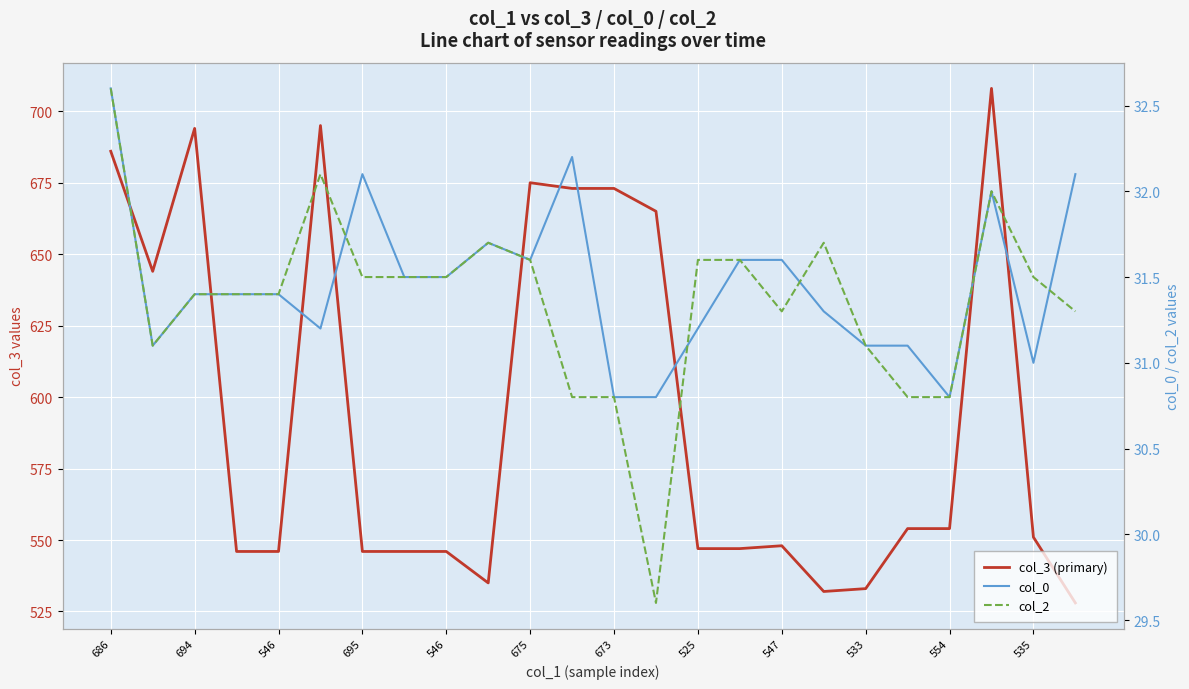

True or false: col_0 has more than 2 interior local peaks.

True